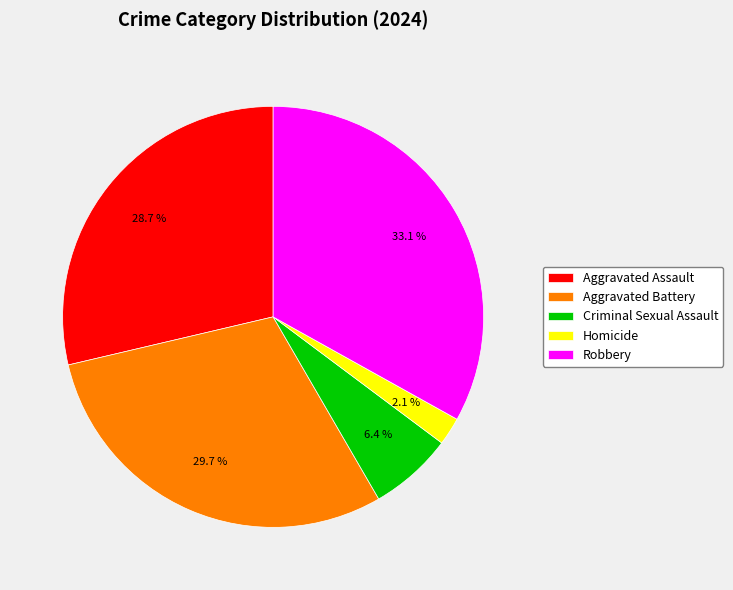

What is the largest slice in the pie chart?

Robbery